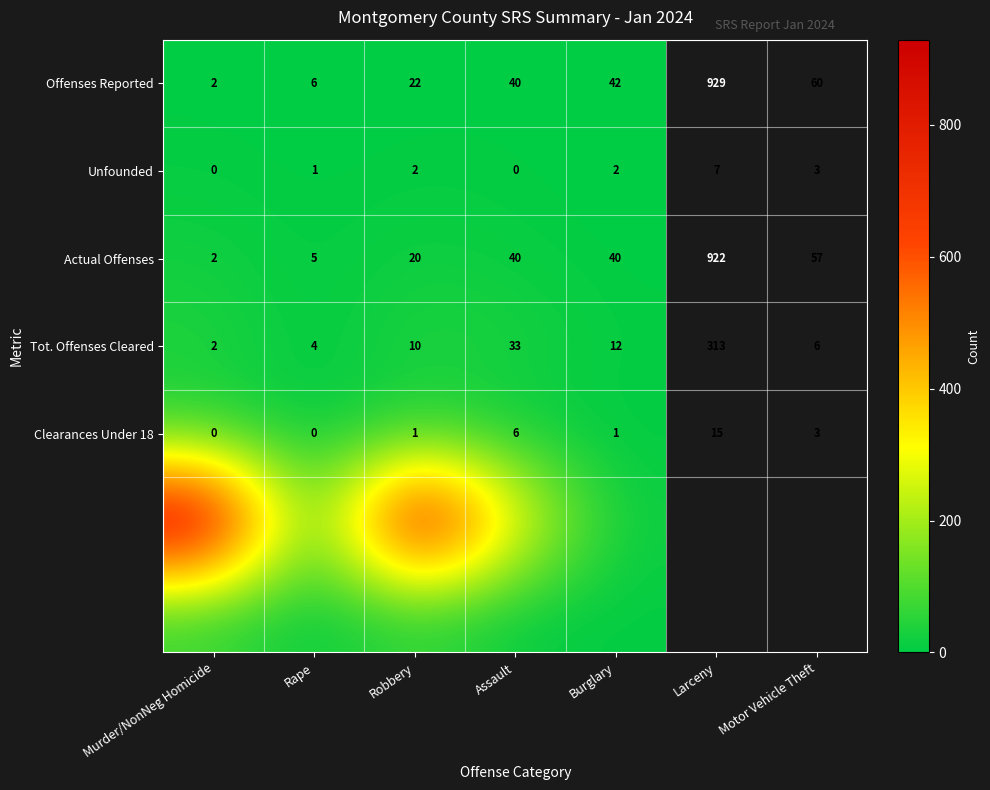

True or false: Tot. Offenses Cleared has a value of 33 at Assault.

True